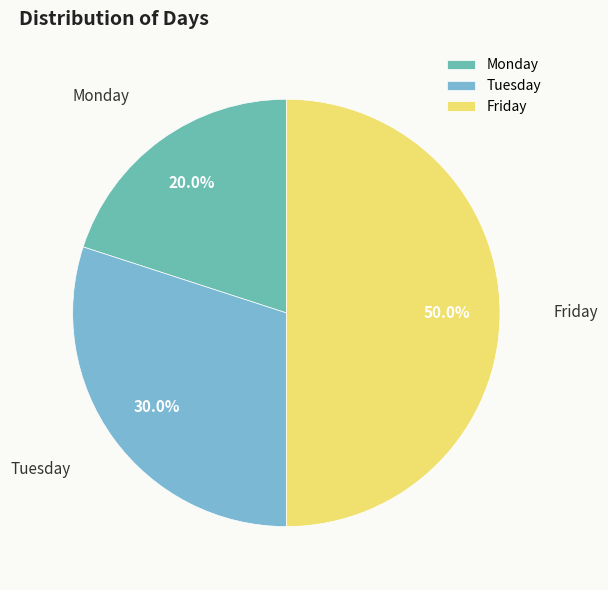

To the nearest percent, what is the difference between the Monday and Tuesday slice percentages?

10%